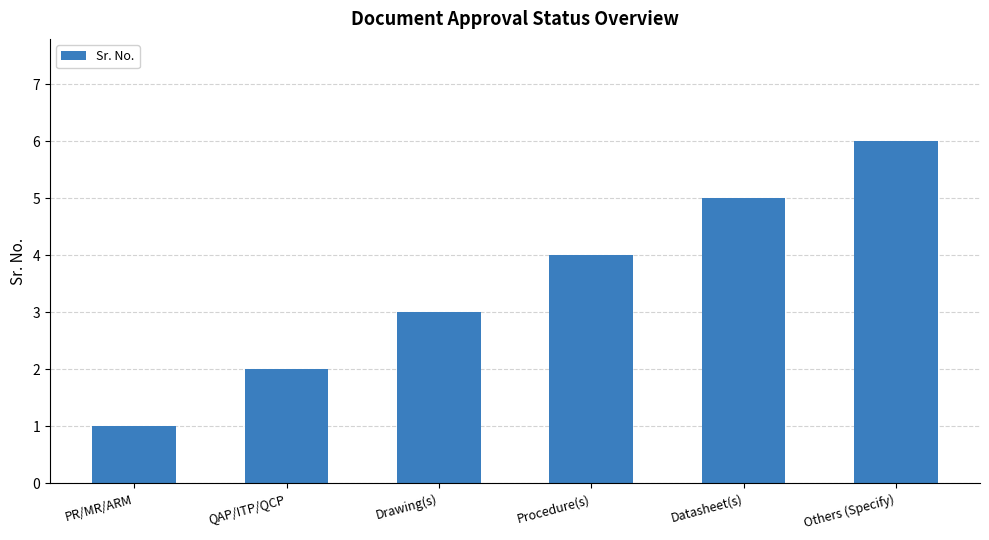

What is the difference between the values at Procedure(s) and Datasheet(s)?

1